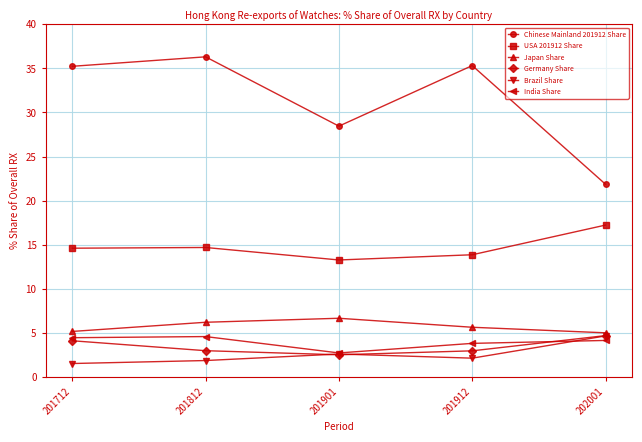

True or false: Chinese Mainland 201912 Share and Germany Share intersect in this chart.

False